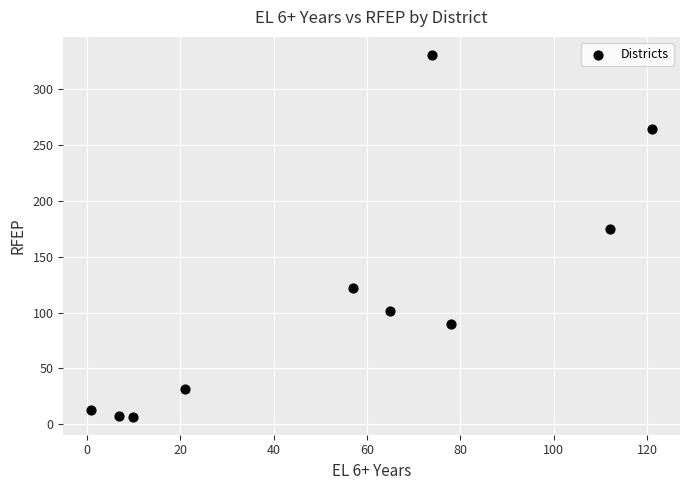

What Y value in the scatter plot is closest to 168?

175